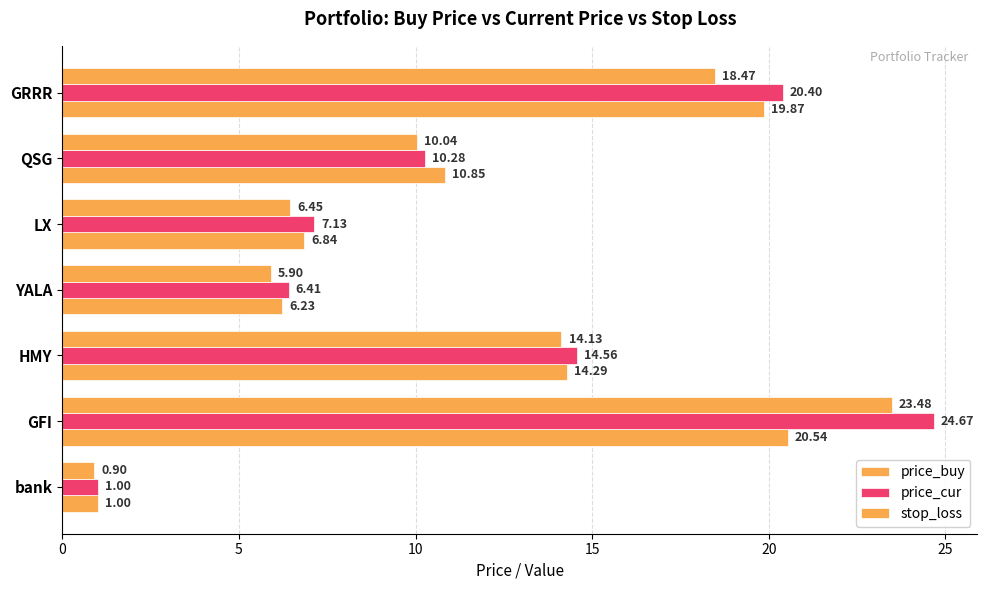

How many values in the stop_loss series exceed 10?

4